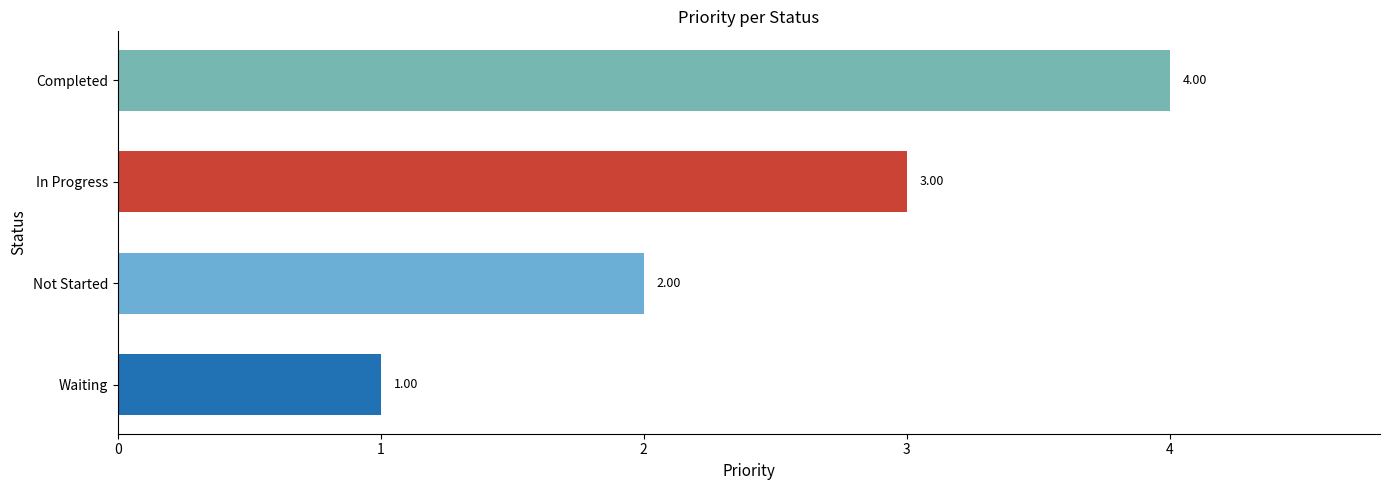

Reading right to left, list all the values displayed in this chart.

Completed=4	In Progress=3	Not Started=2	Waiting=1